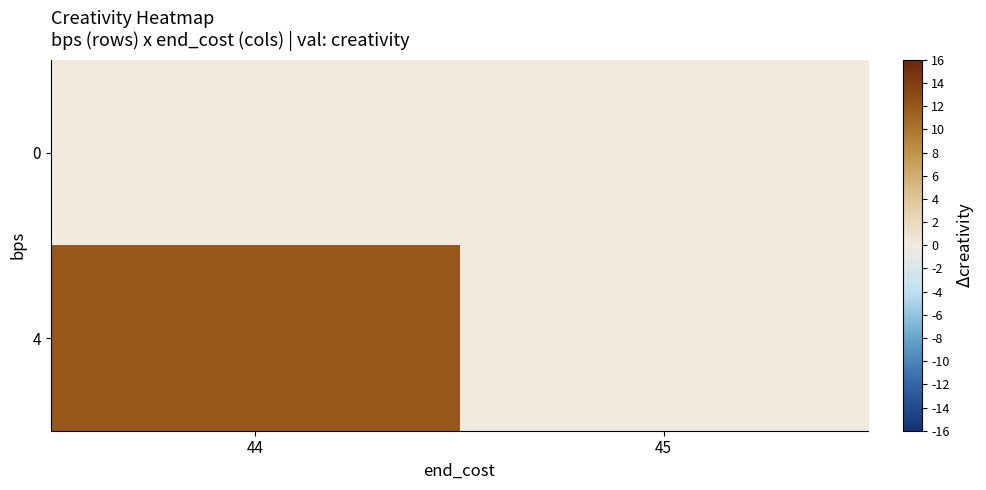

How many series are shown in this chart?

2